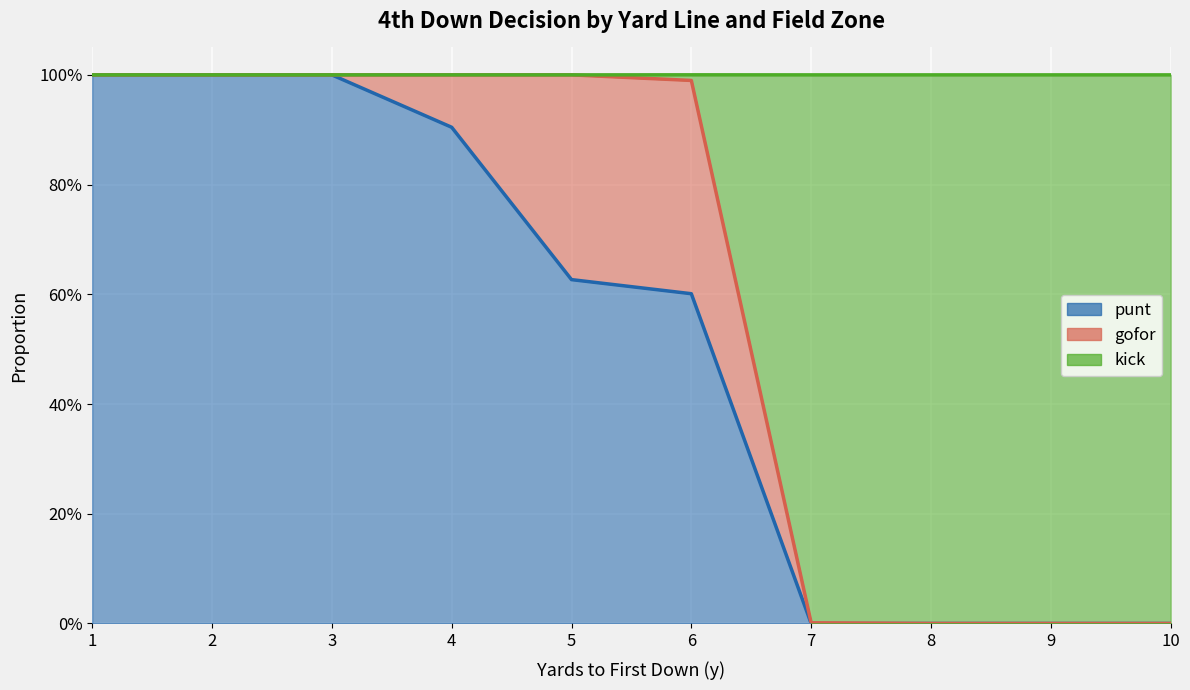

Which series changed the most between 4 and 6?

punt